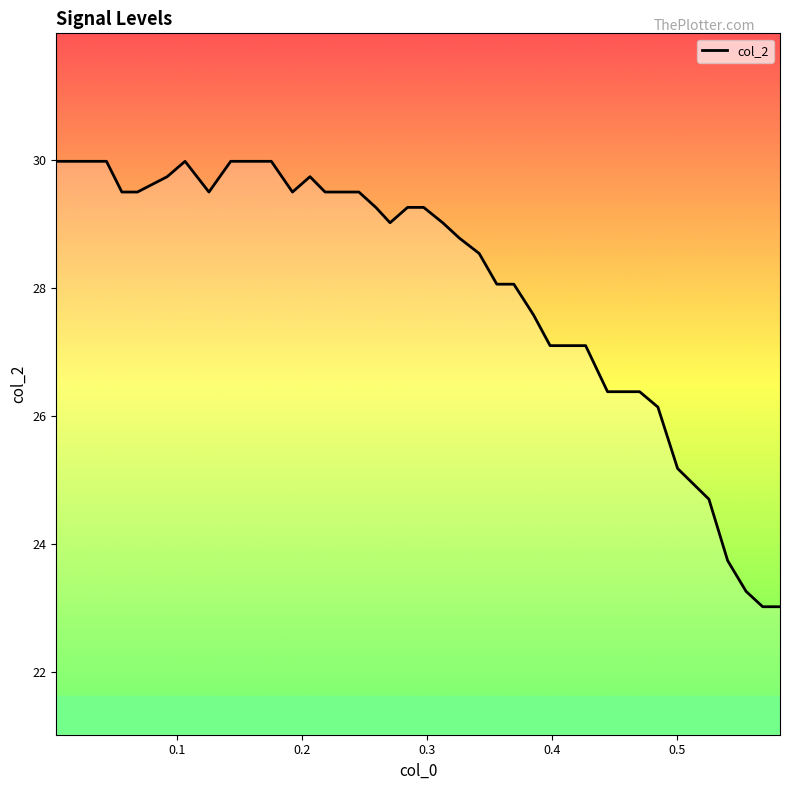

What is the difference between the maximum and minimum values?

7.0